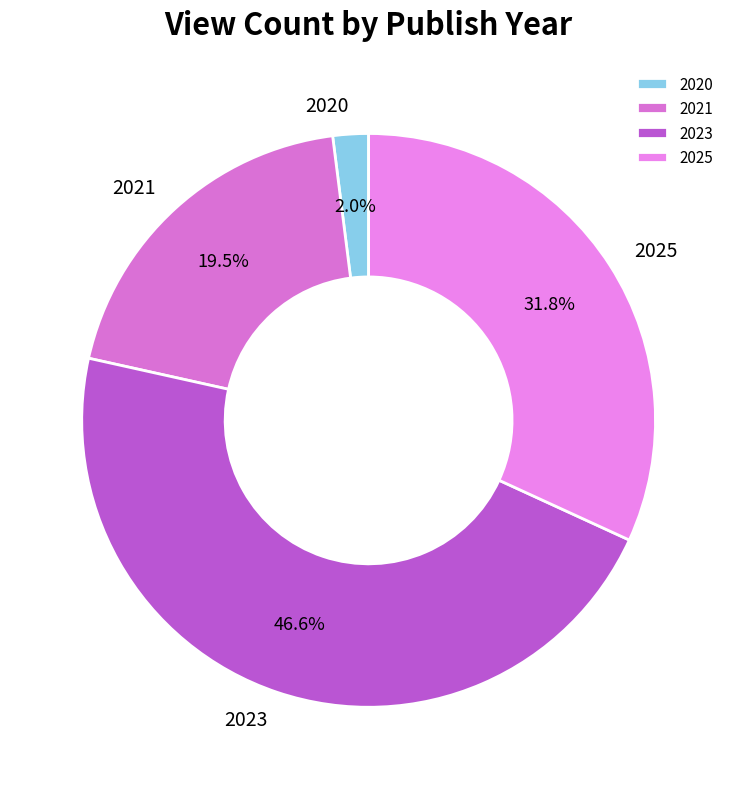

To the nearest percent, what percentage of the pie is 2023?

47%